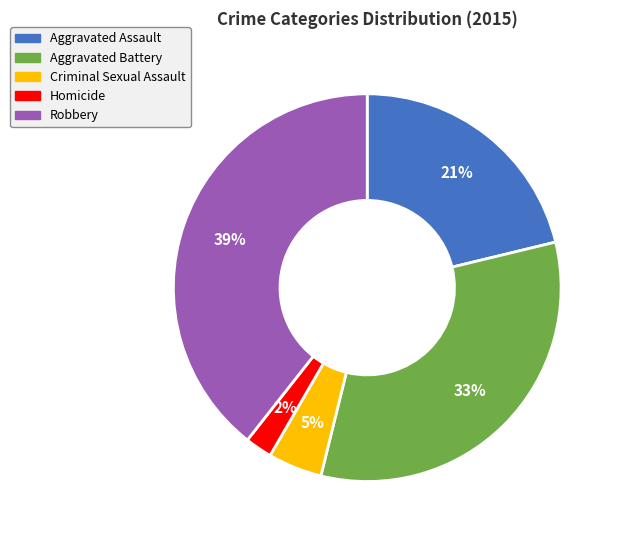

Does Robbery represent more than half of the total?

No